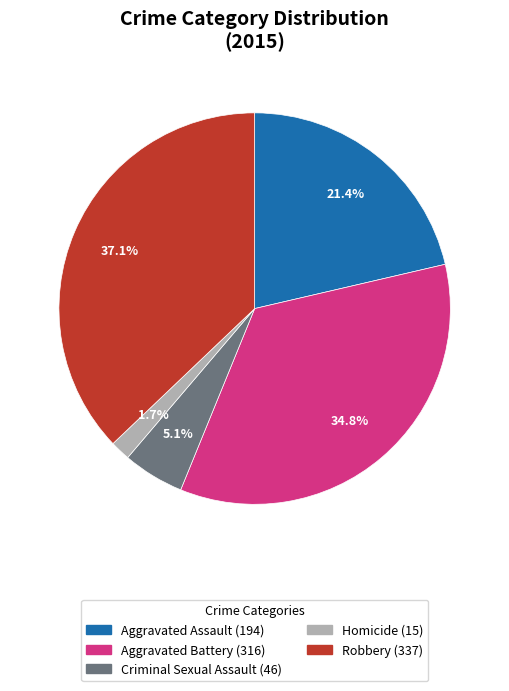

Does any single category account for the majority?

No